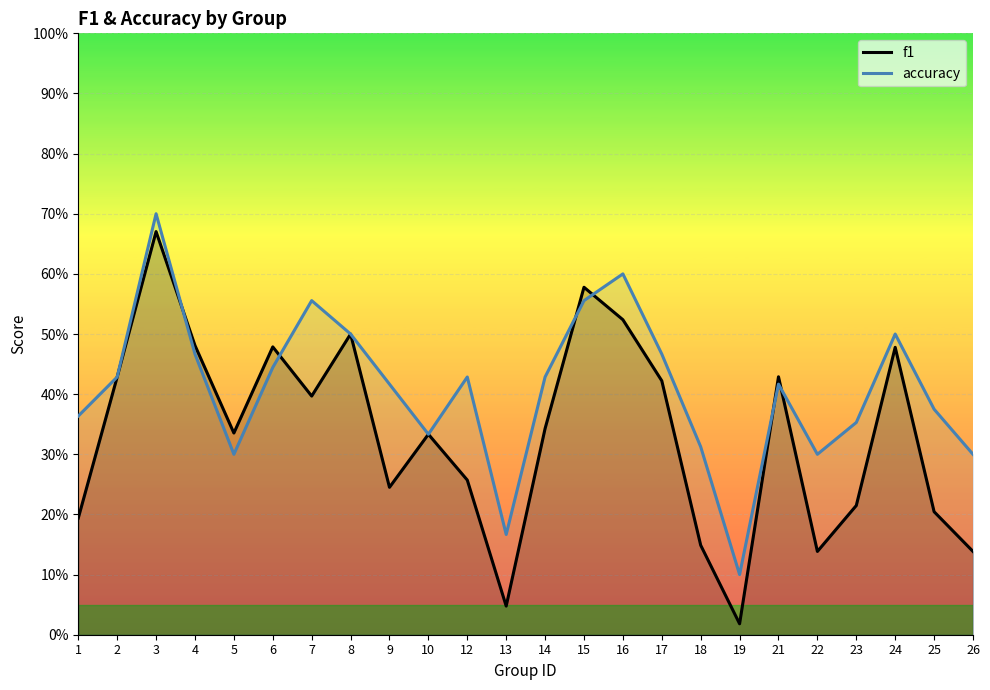

What is the sum of the f1 values at 24 and 4?

1.0